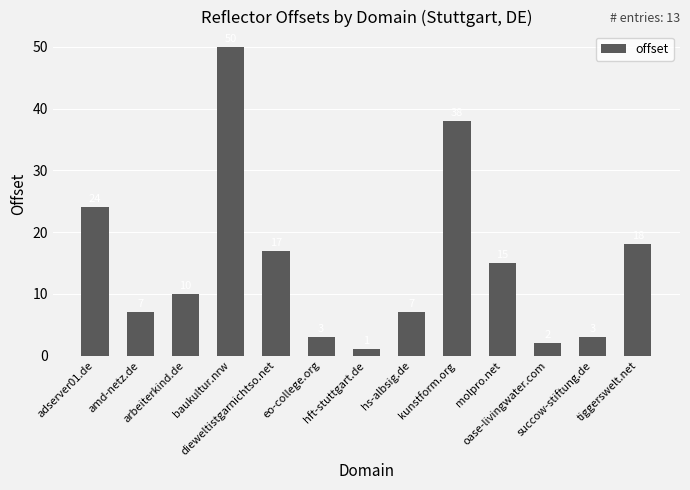

What is the greatest value displayed?

50